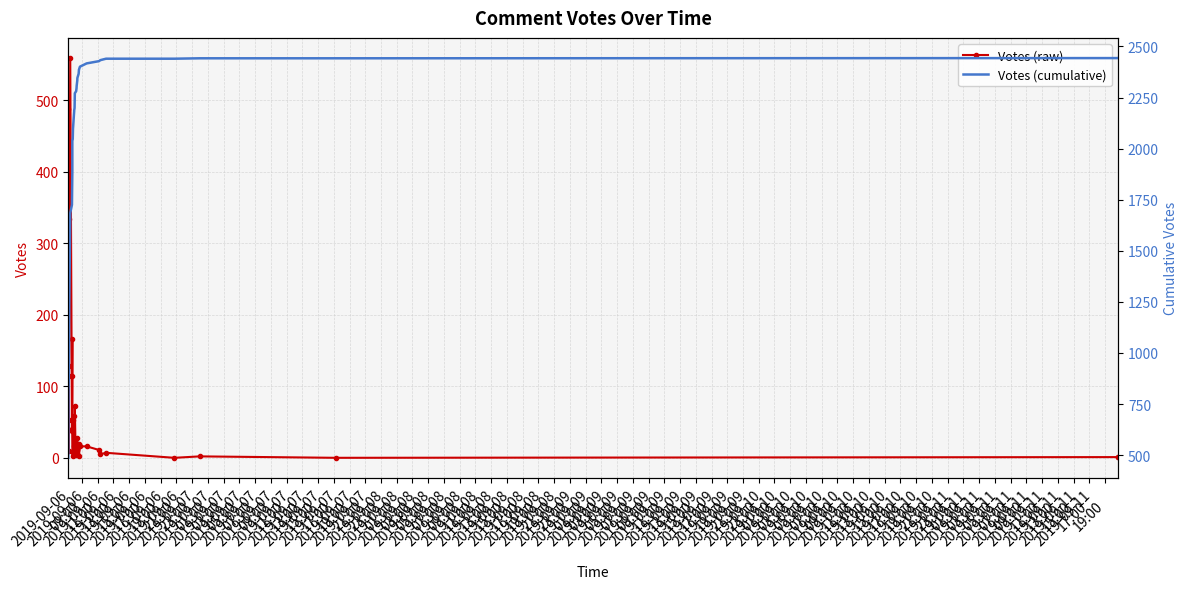

What is the difference between the highest and lowest values at 2019-09-06
21:00?

1126